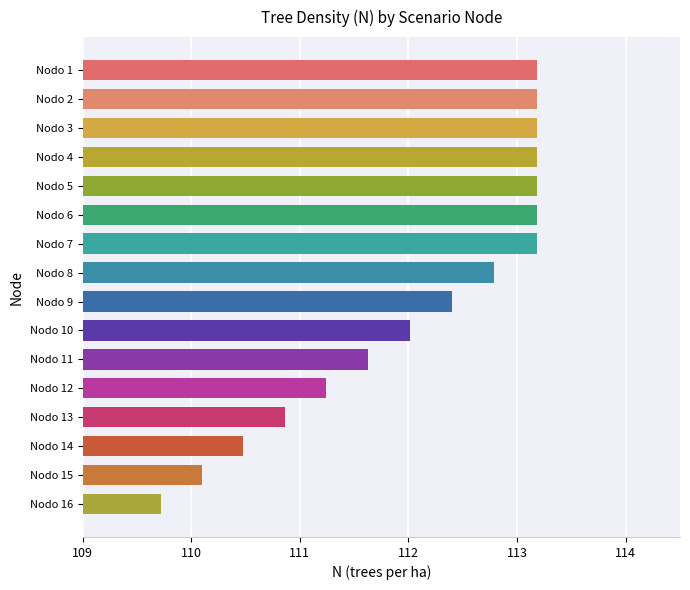

Is it true that the value at Nodo 4 is 113.2?

True